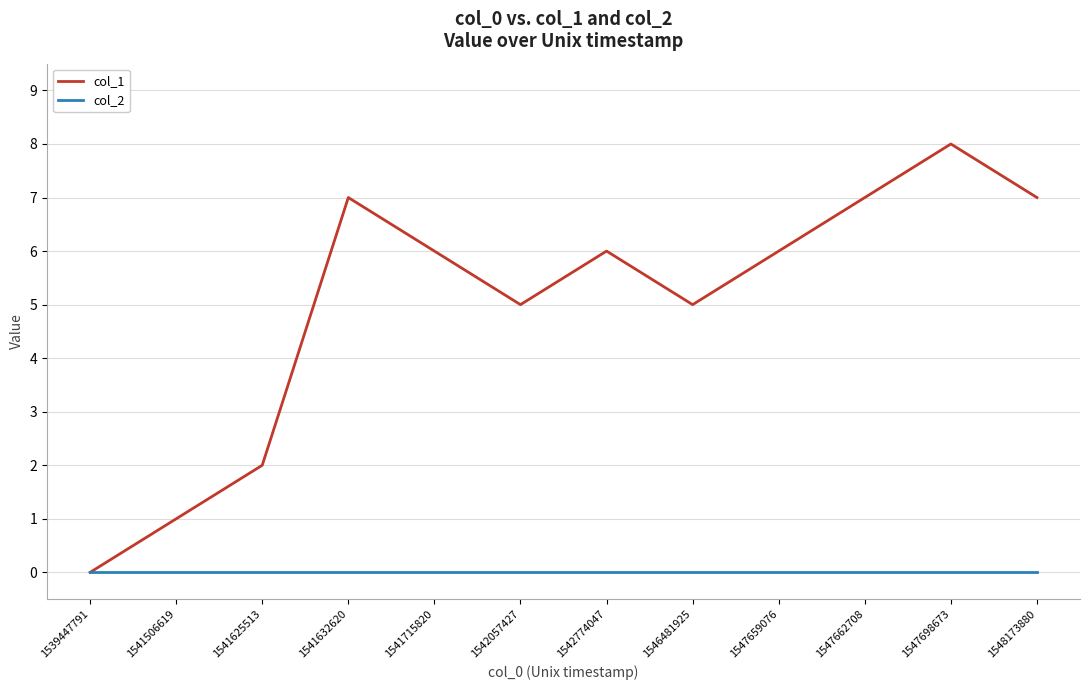

Which series has the largest total across all categories?

col_1